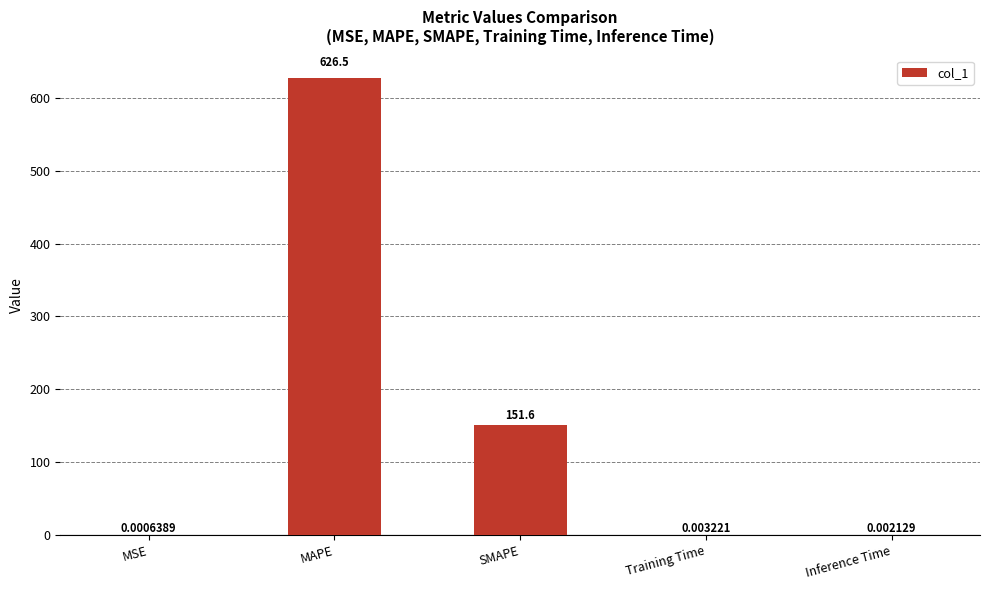

What is the sum of all values?

778.1